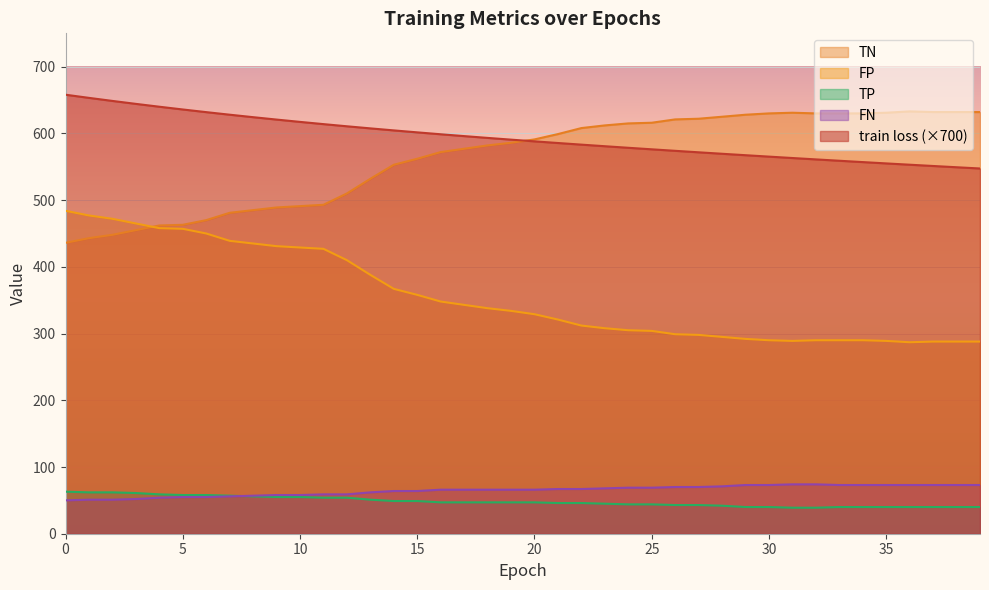

Which series changed the most between 33 and 38?

train loss